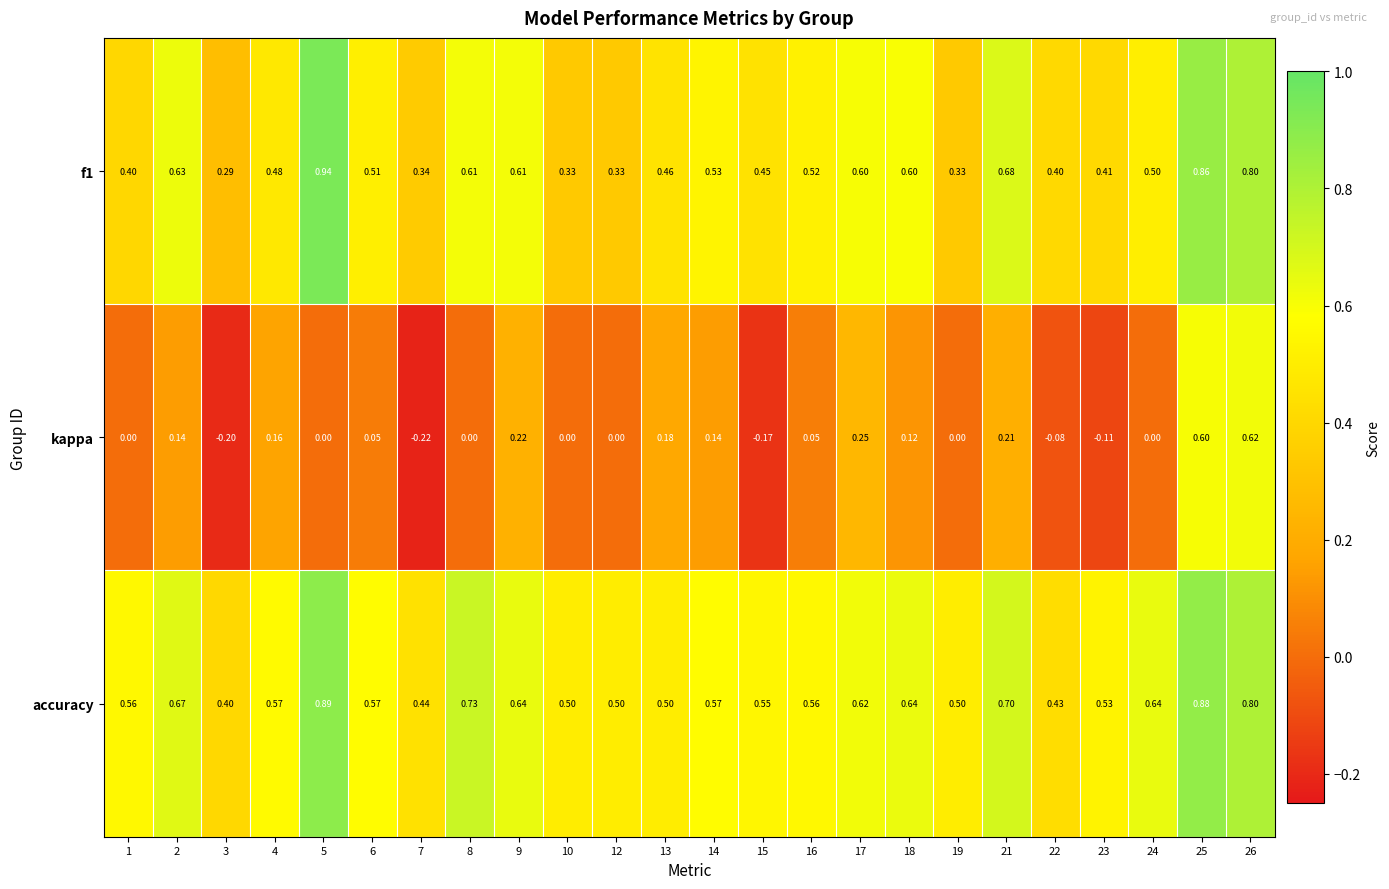

What is the total value across all series at 1?

1.0